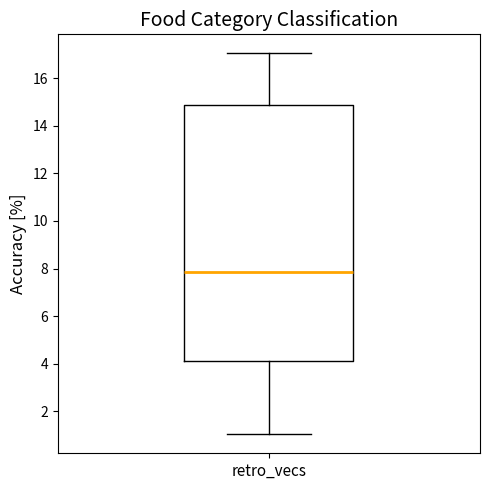

Transcribe this box plot: give where the median line is, the range the box spans, and where the two whiskers end, as read against the y-axis. The values are not printed on the chart, so give them approximately, as read against the axis.

median 7.8, box 4.2 to 14.8, whiskers 1.0 to 17.0